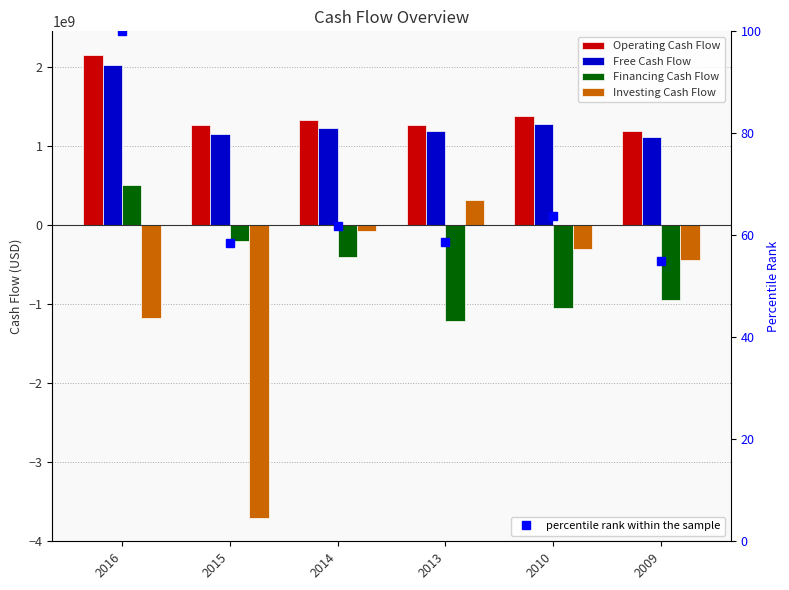

What is the difference between the Investing Cash Flow values at 2013 and 2010?

620000000.0